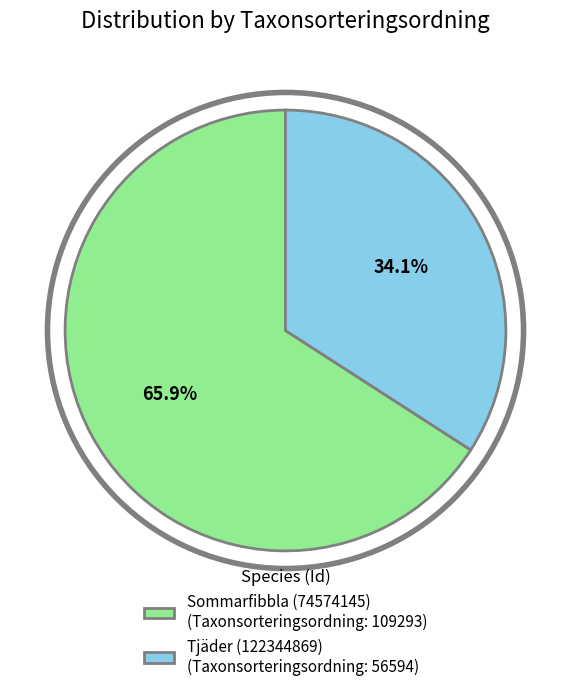

Rank the categories by value from highest to lowest.

Sommarfibbla (74574145), Tjäder (122344869)